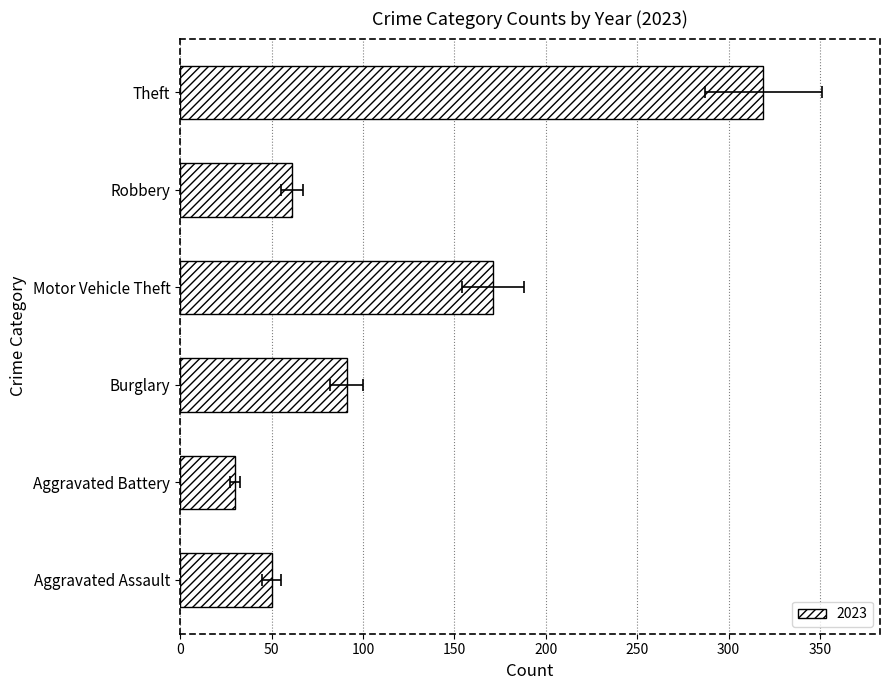

At which label is 2023 closest to 174?

Motor Vehicle Theft